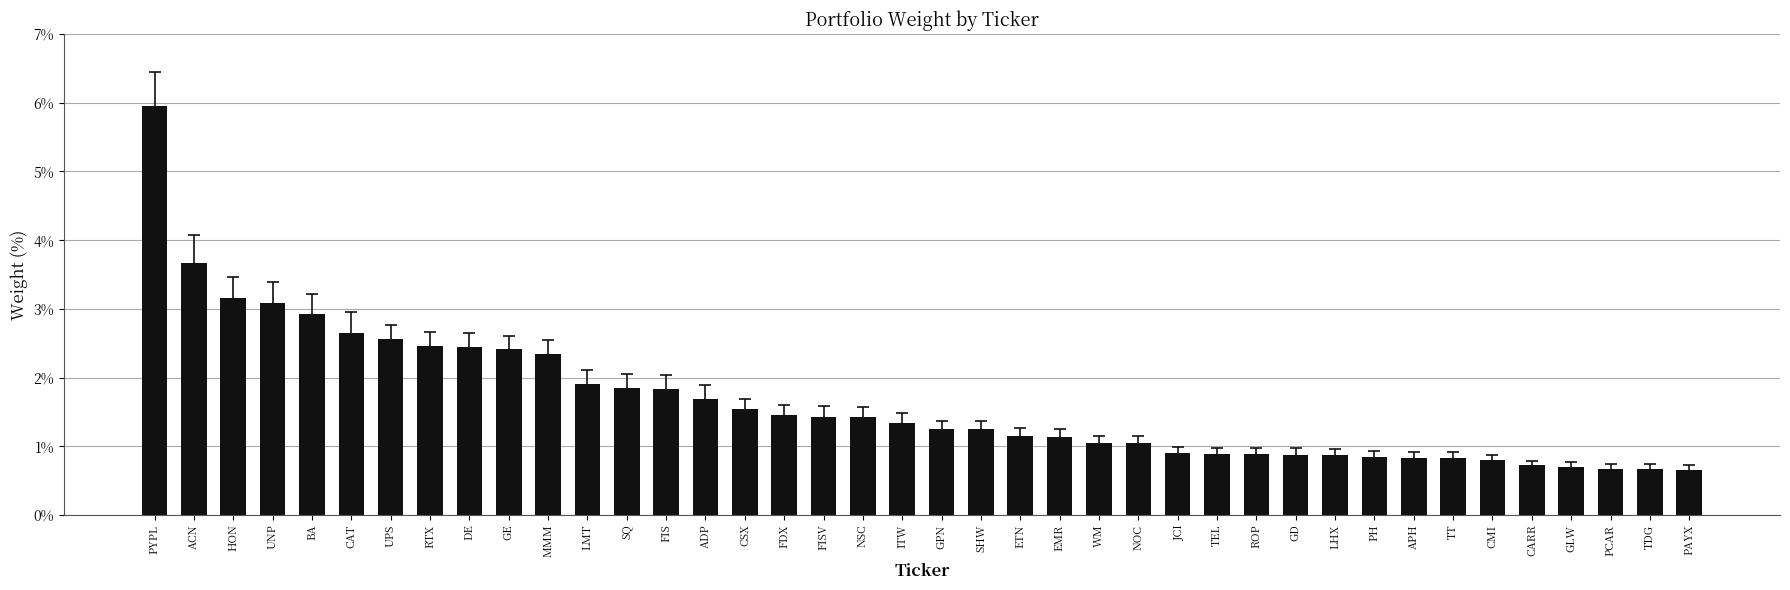

Which has a higher value, NSC or TEL?

NSC